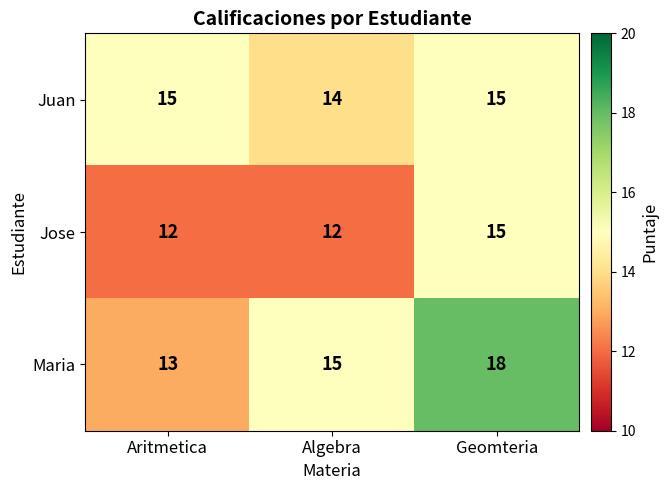

What is the maximum value shown in the chart?

18